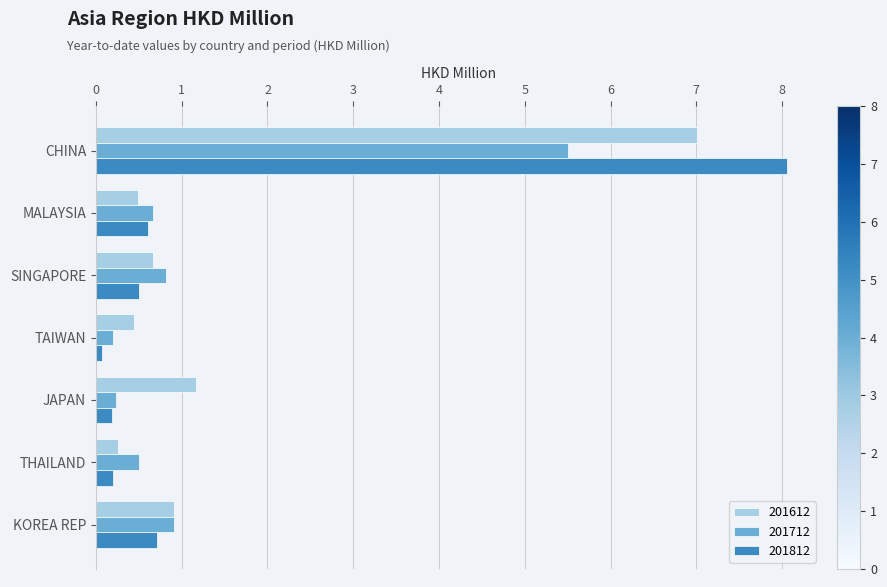

Which category has the highest value across all series?

CHINA